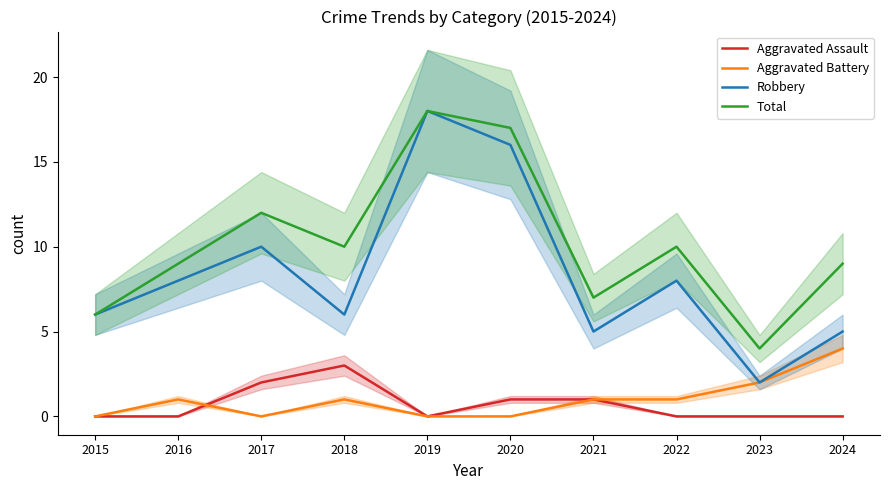

At which label is Total closest to 11?

2017